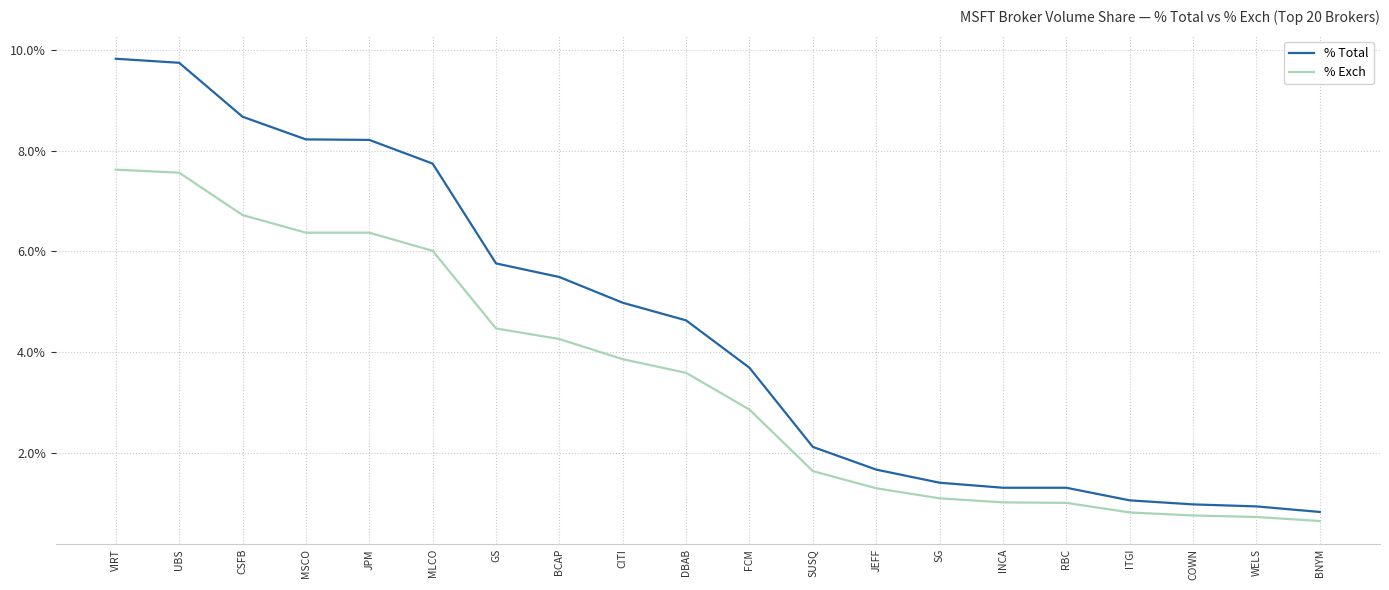

What are all the series names shown in the legend?

% Total, % Exch